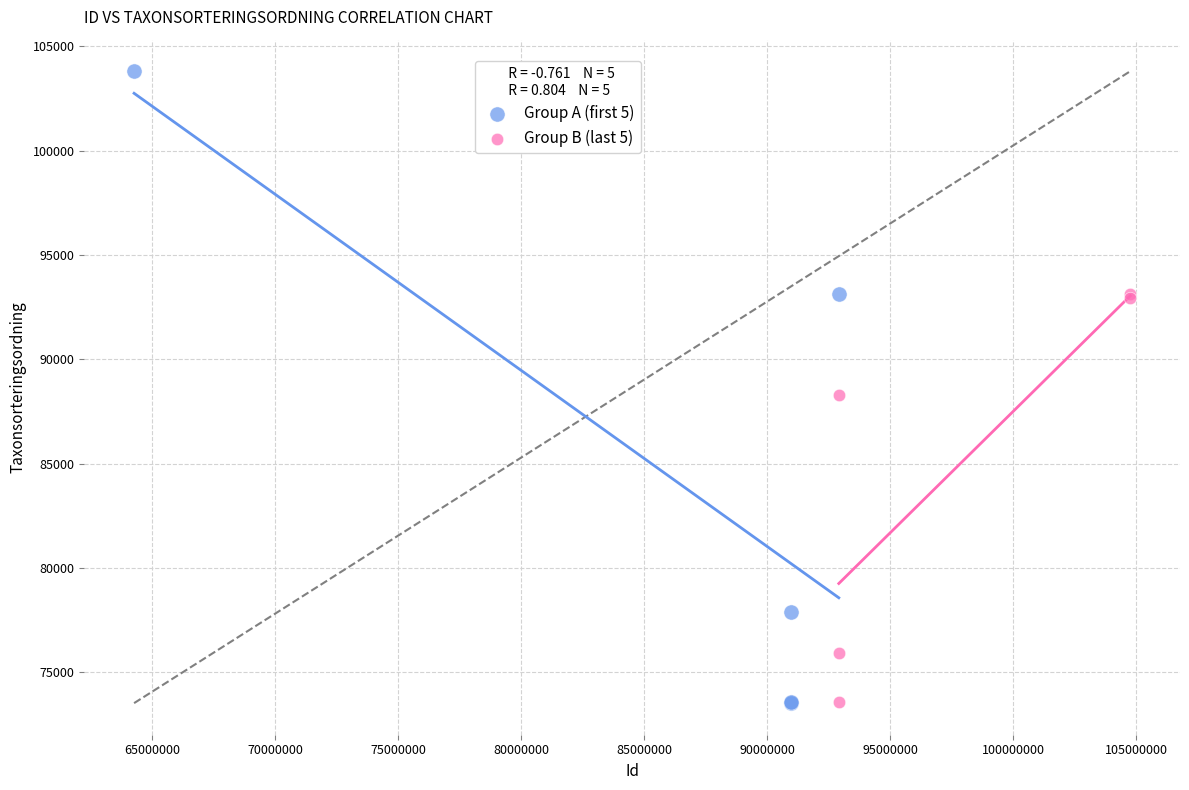

Which series contains the highest Y value?

Group A (first 5)